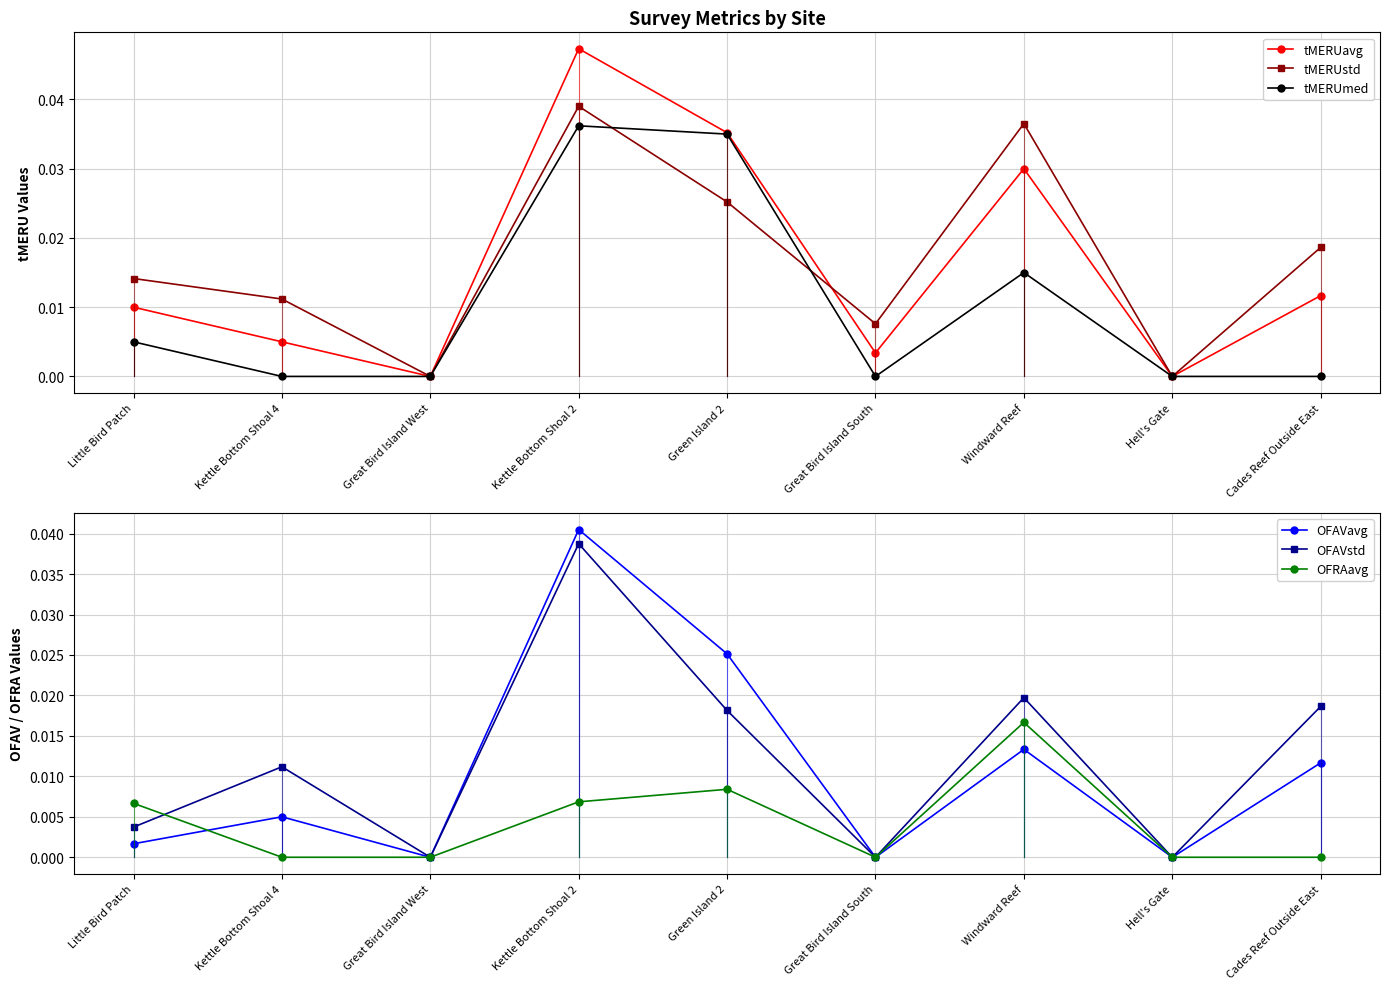

At which category does the chart reach its peak across all series?

Kettle Bottom Shoal 2